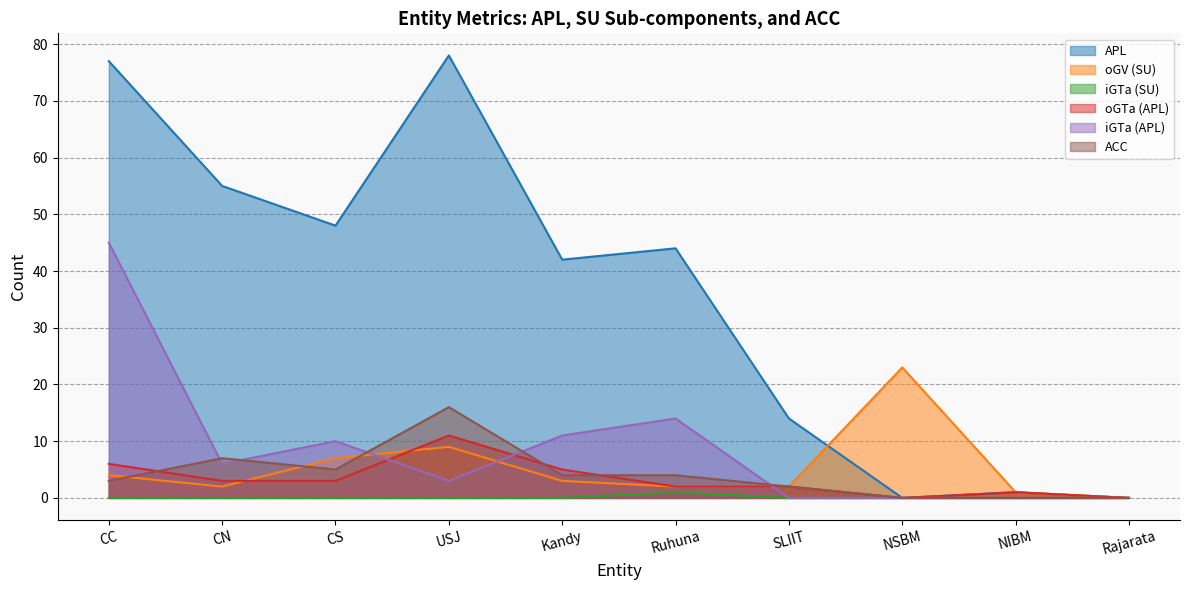

At how many categories does at least one series exceed 40?

6